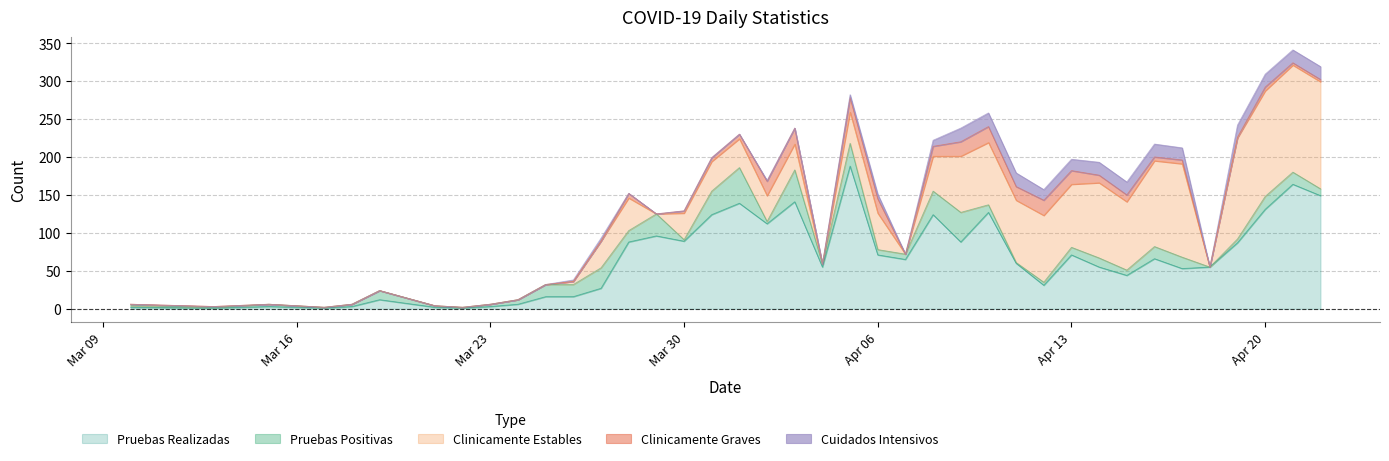

At which label does Pruebas Realizadas first exceed 60?

2020-03-28